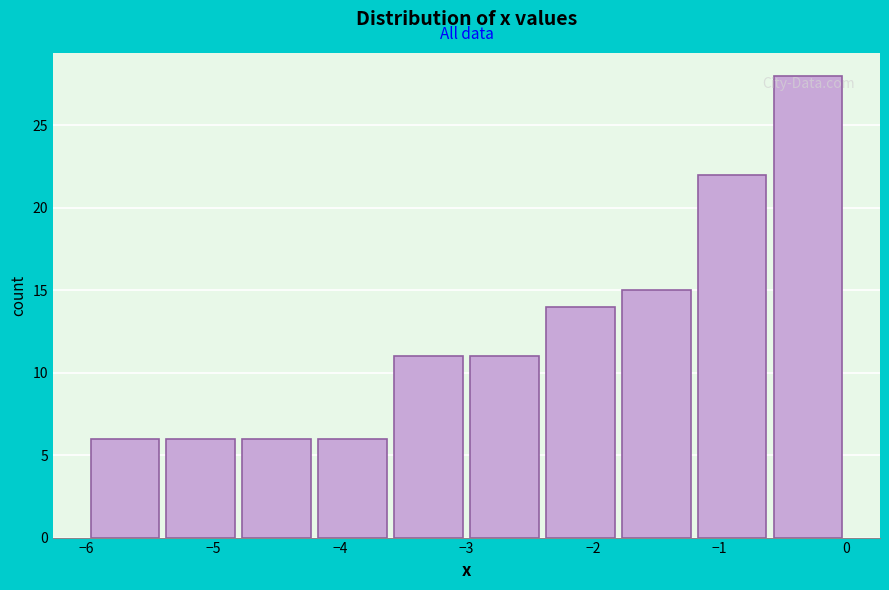

Over which range of the x-axis is the bar tallest?

-0.6 to 0.0